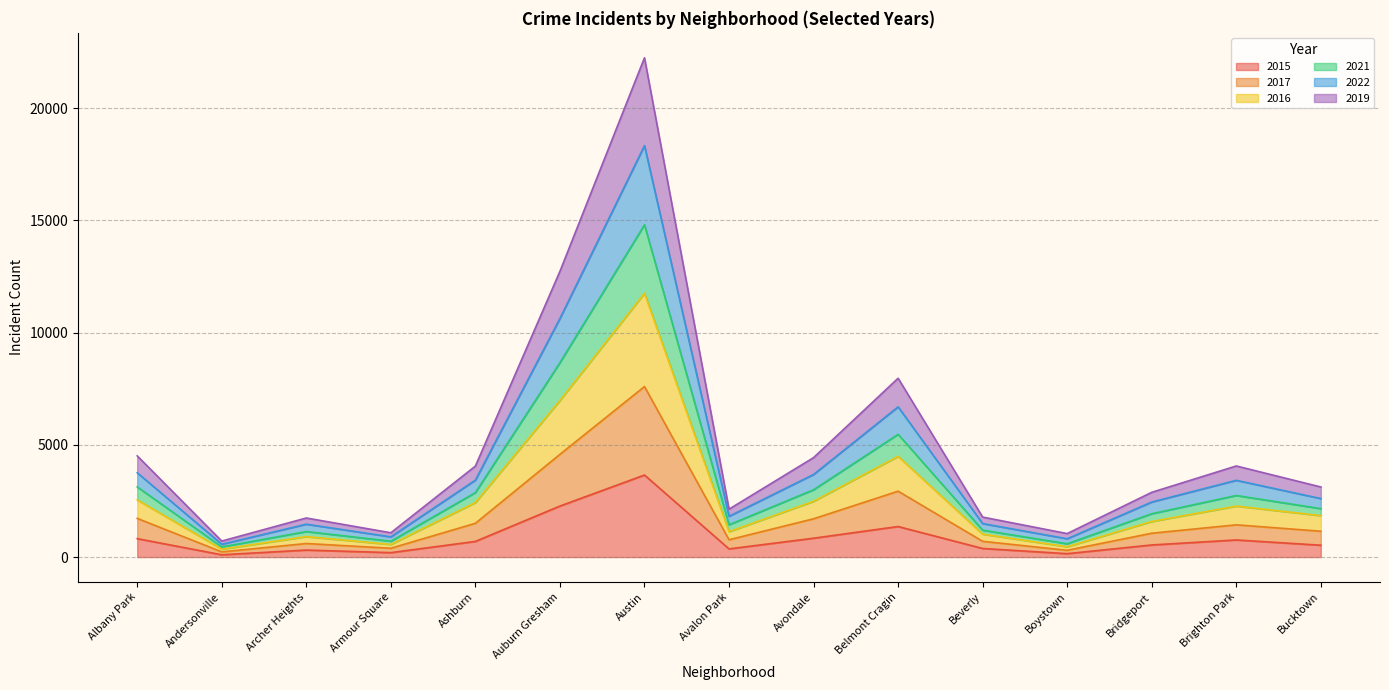

What position from the right is Avalon Park?

8